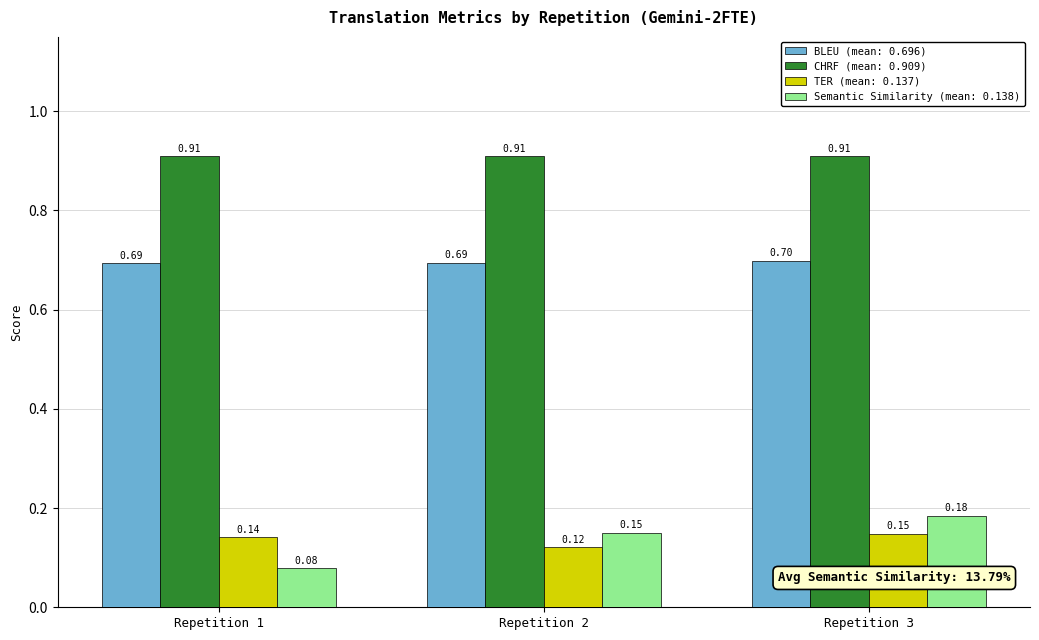

What is the spread (max minus min) of values at Repetition 1?

0.8